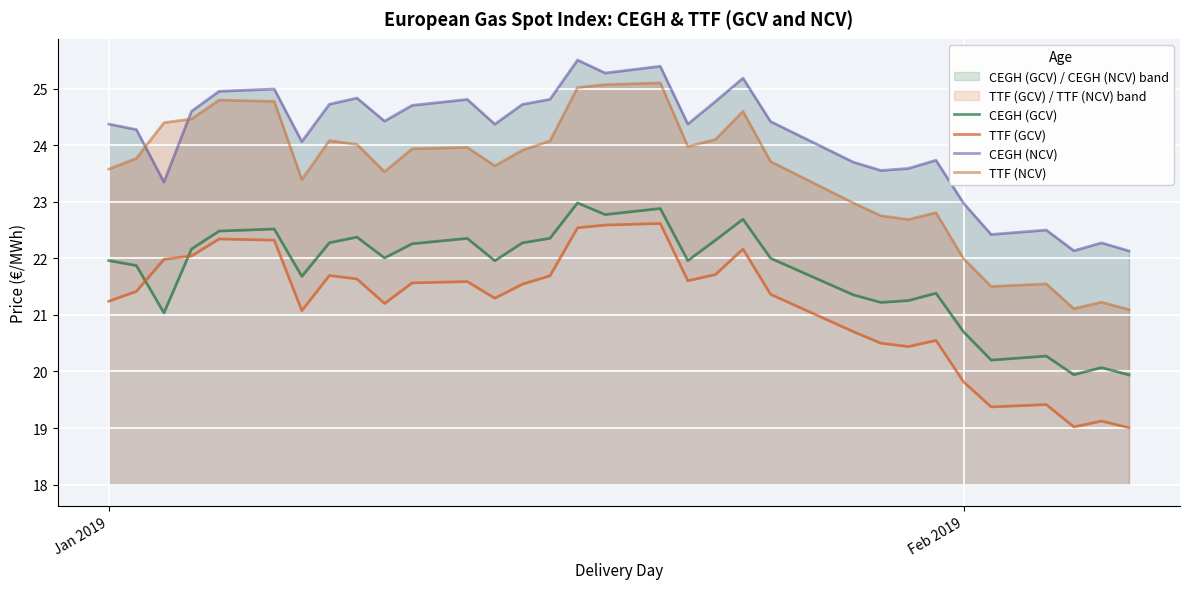

How many categories are shown in the chart?

32